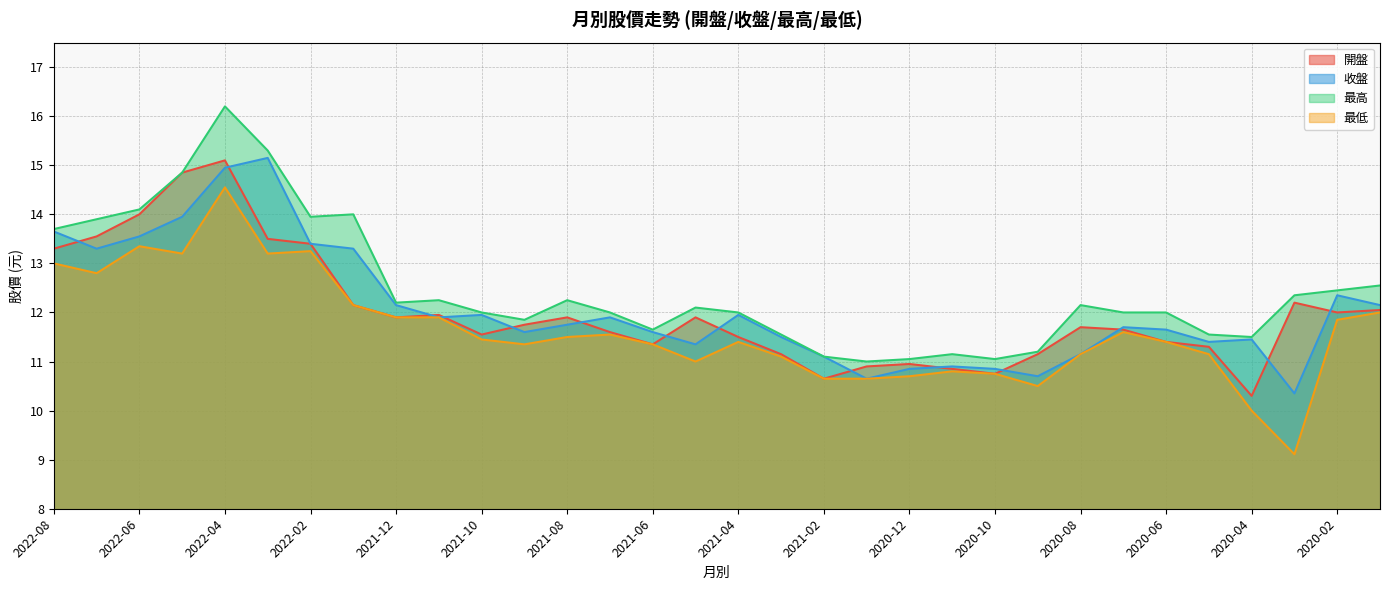

How many interior local peaks does the 最低 series have?

7